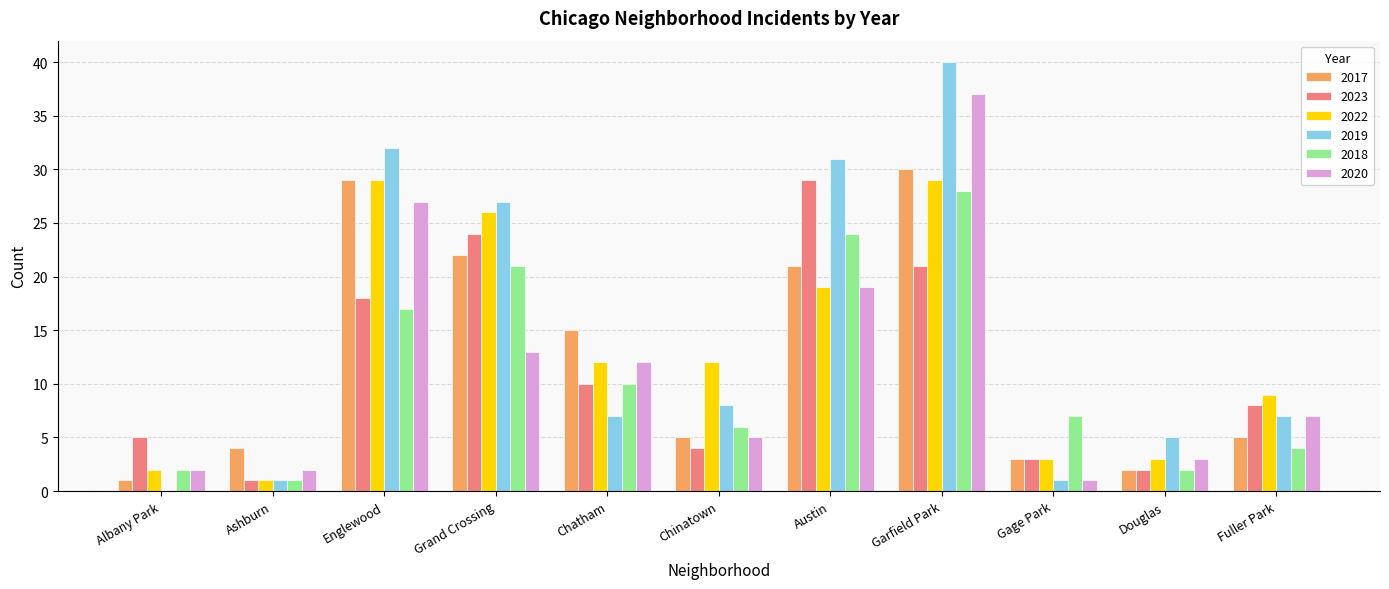

What is the total value across all series at Grand Crossing?

133